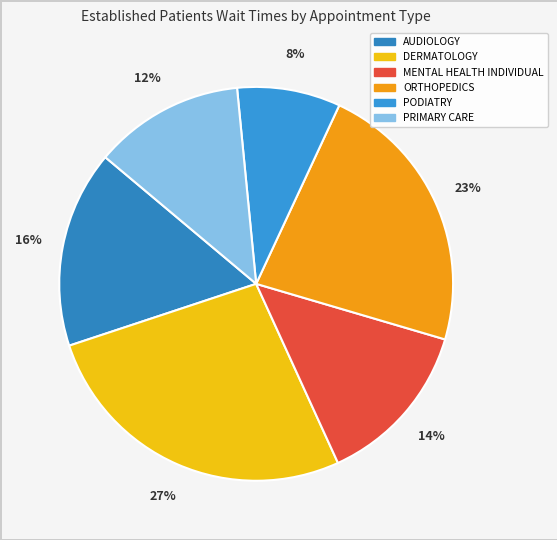

Rank the categories by value from lowest to highest.

PODIATRY, PRIMARY CARE, MENTAL HEALTH INDIVIDUAL, AUDIOLOGY, ORTHOPEDICS, DERMATOLOGY